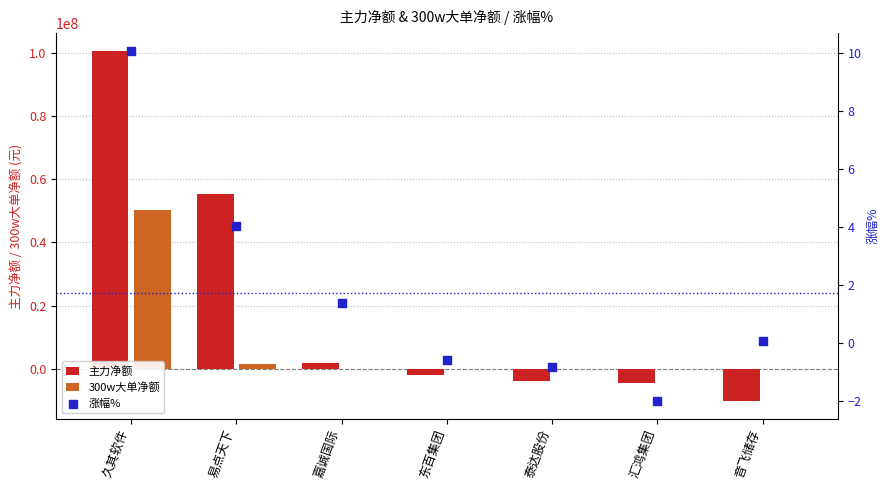

Which series has the largest total across all categories?

主力净额